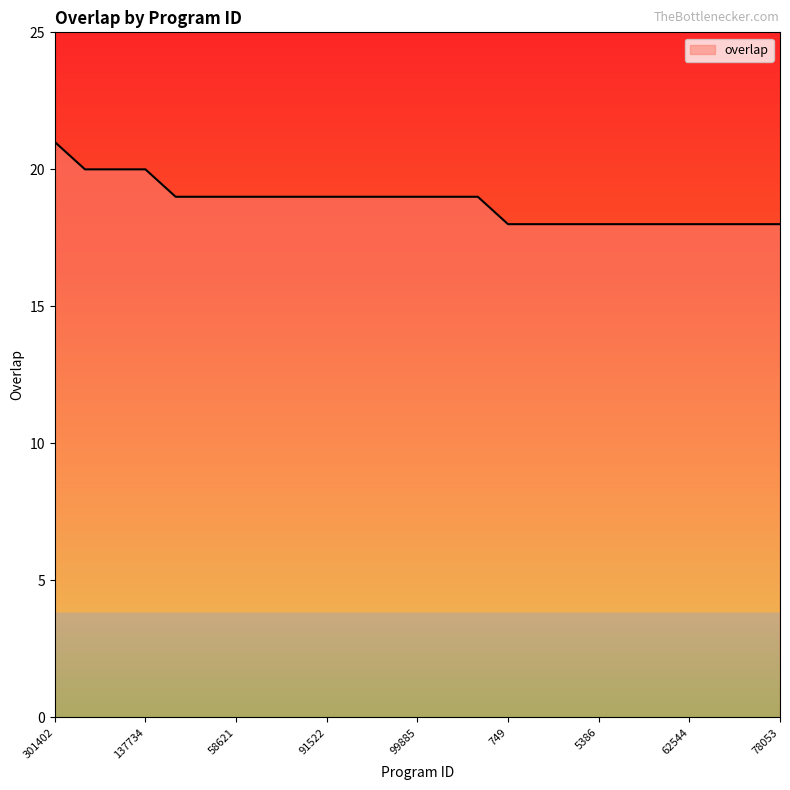

Reading right to left, transcribe all the data shown in this chart.

18	18	18	18	18	18	18	18	18	18	19	19	19	19	19	19	19	19	19	19	19	20	20	20	21